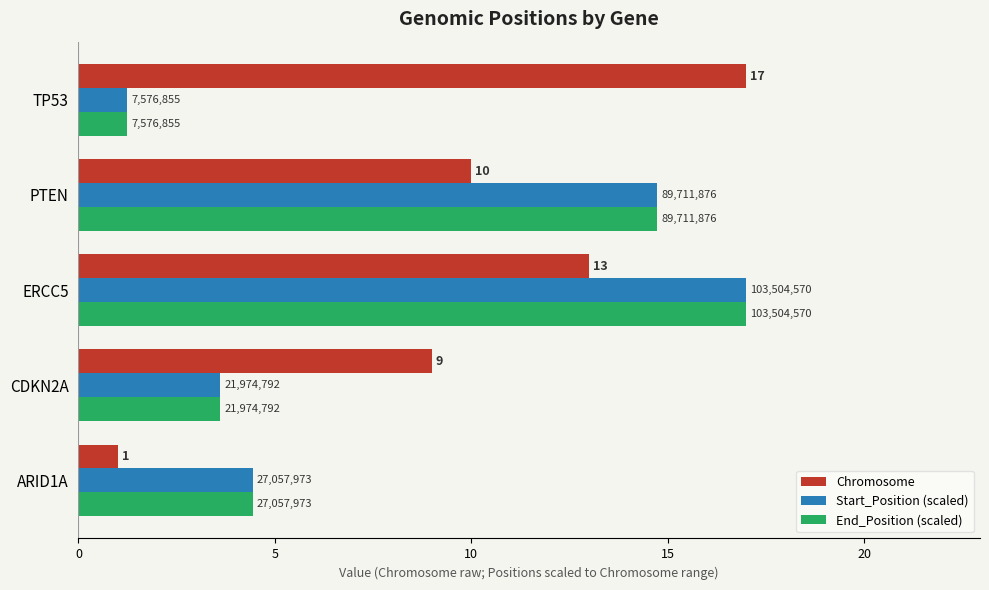

What are all the series names shown in the legend?

Chromosome, Start_Position (scaled), End_Position (scaled)